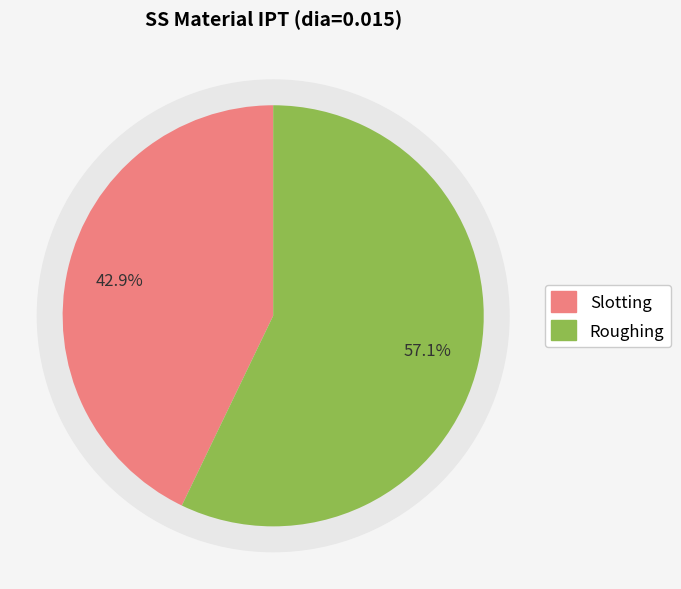

How many segments does this pie chart have?

2